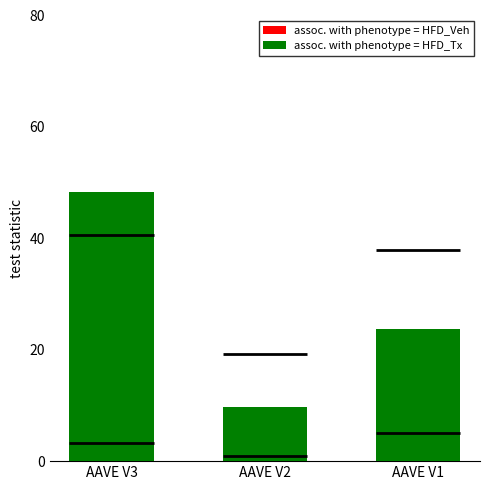

What is the value of the assoc. with phenotype = HFD_Veh bar at the 2nd from the left?

0.9